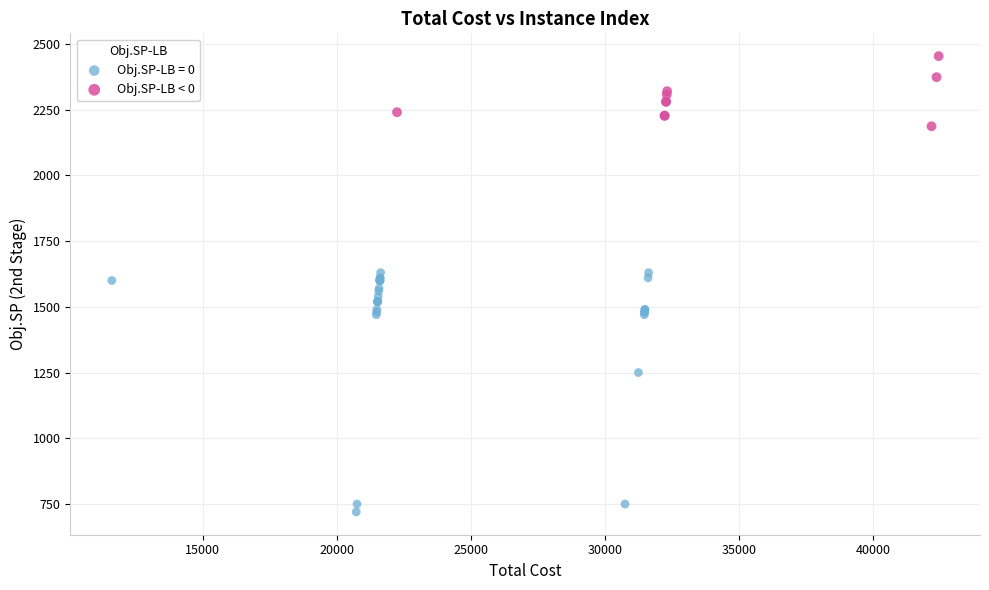

Which series reaches the minimum Y coordinate?

Obj.SP-LB = 0